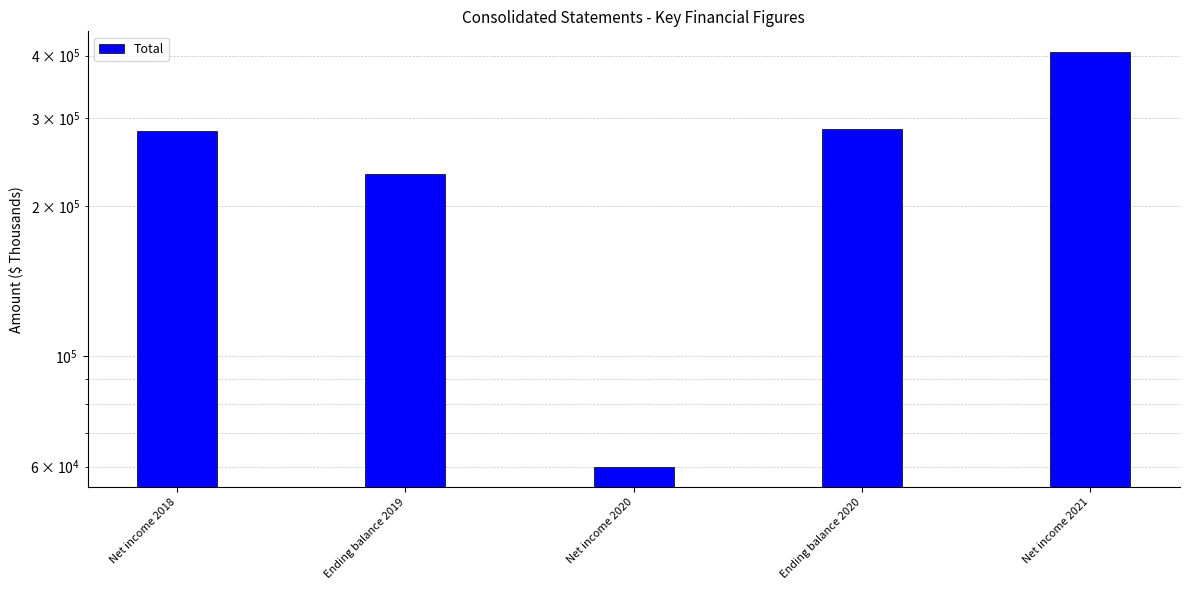

Reading left to right, what are all the values shown in this chart?

Net income 2018=282740	Ending balance 2019=232028	Net income 2020=60052	Ending balance 2020=284730	Net income 2021=406787